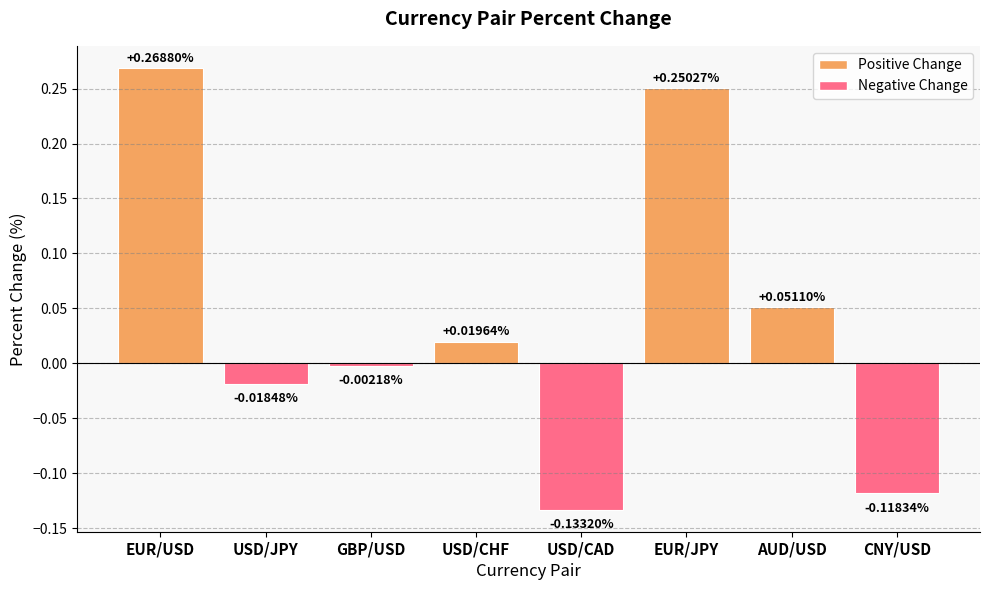

Which label corresponds to the largest value in the chart?

EUR/USD